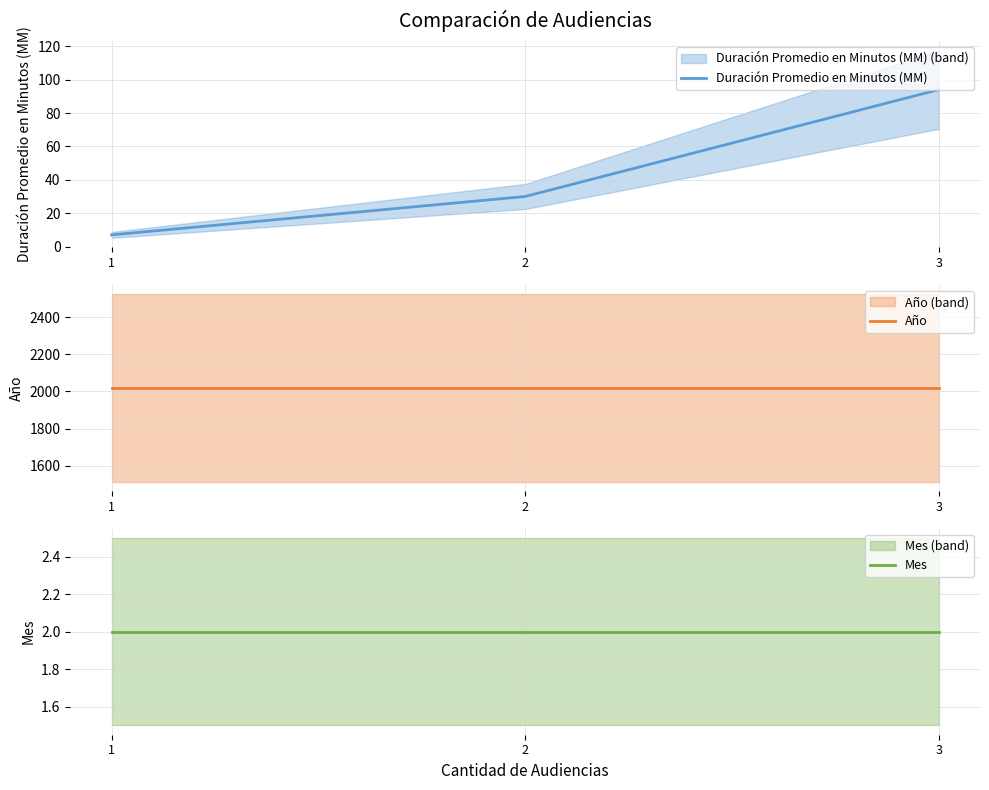

What is the sum of the Año values at 1 and 2?

4038